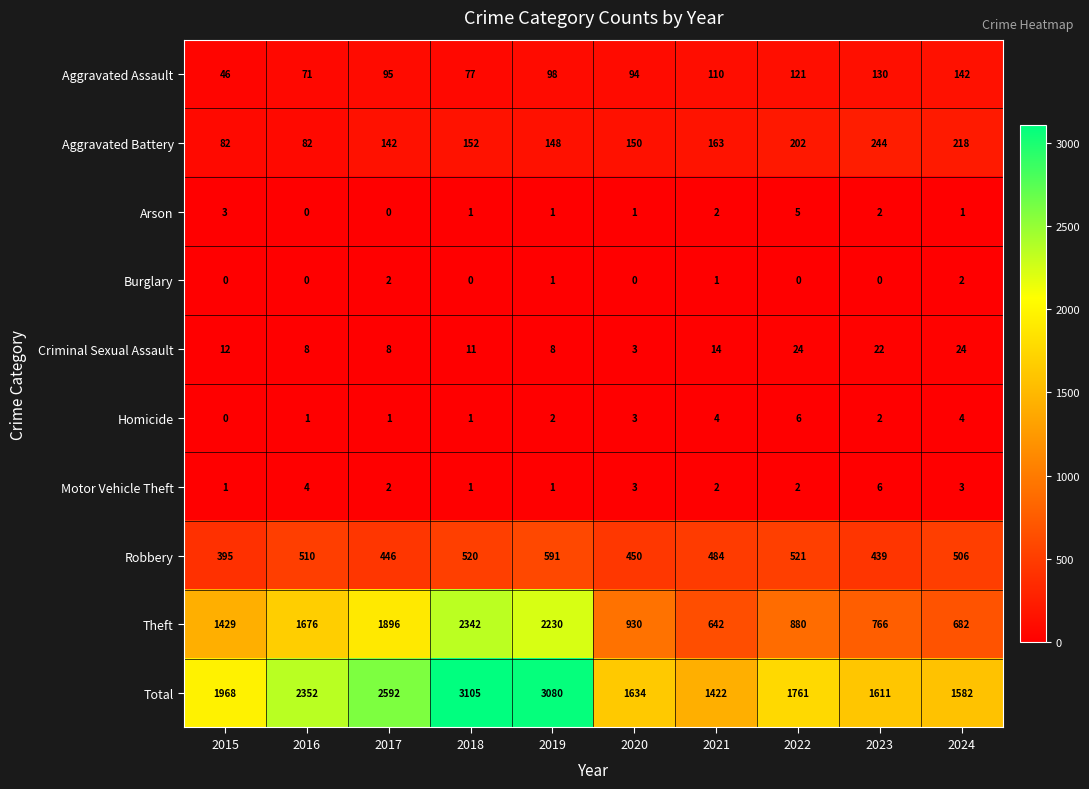

What is the minimum value for Theft?

642